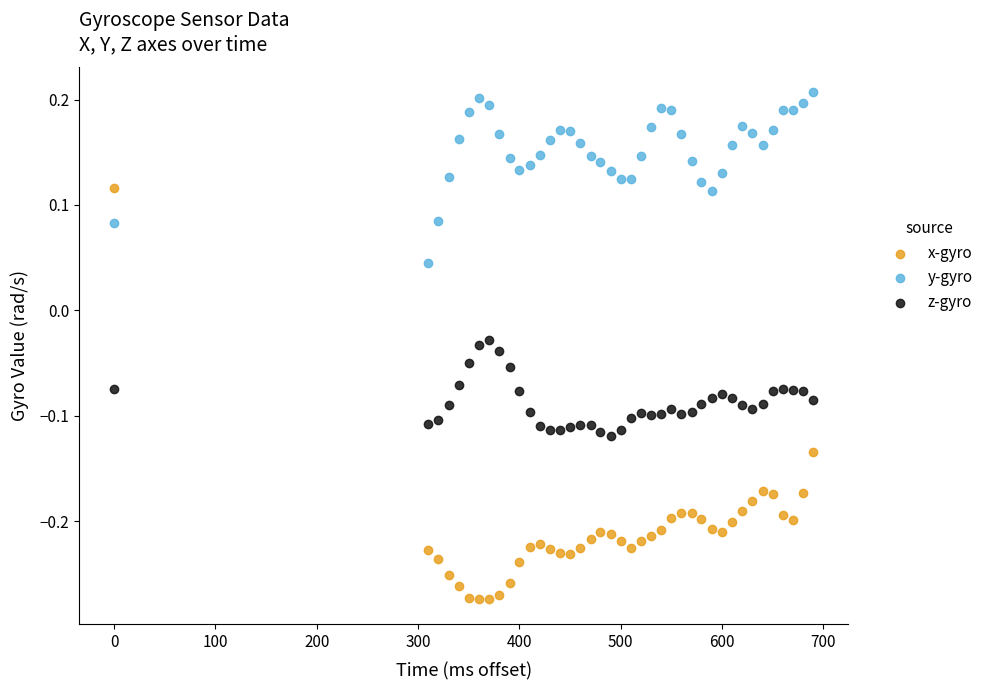

Which series reaches the maximum Y coordinate?

y-gyro